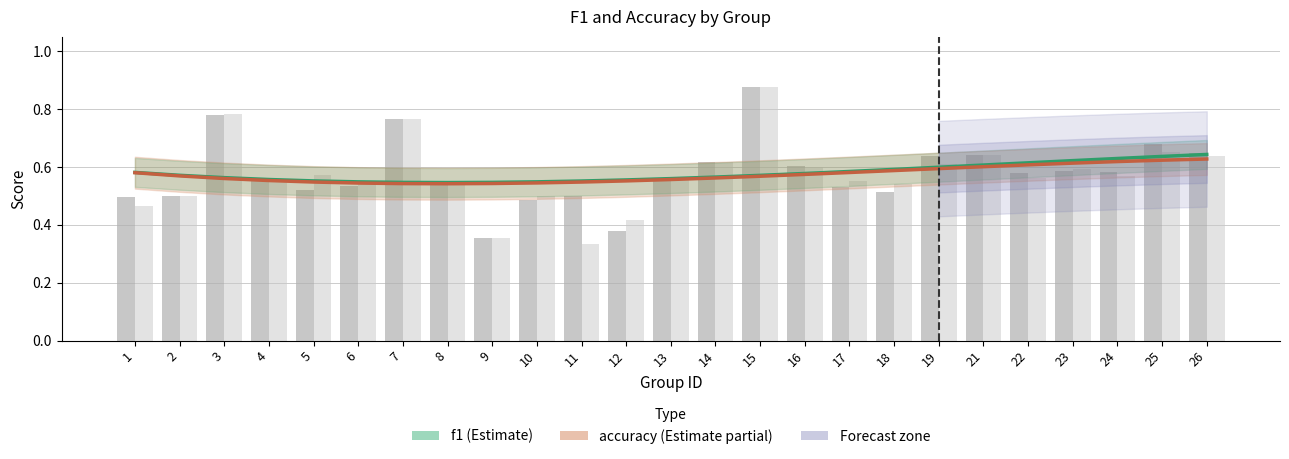

Which series changed the most between 7 and 13?

accuracy